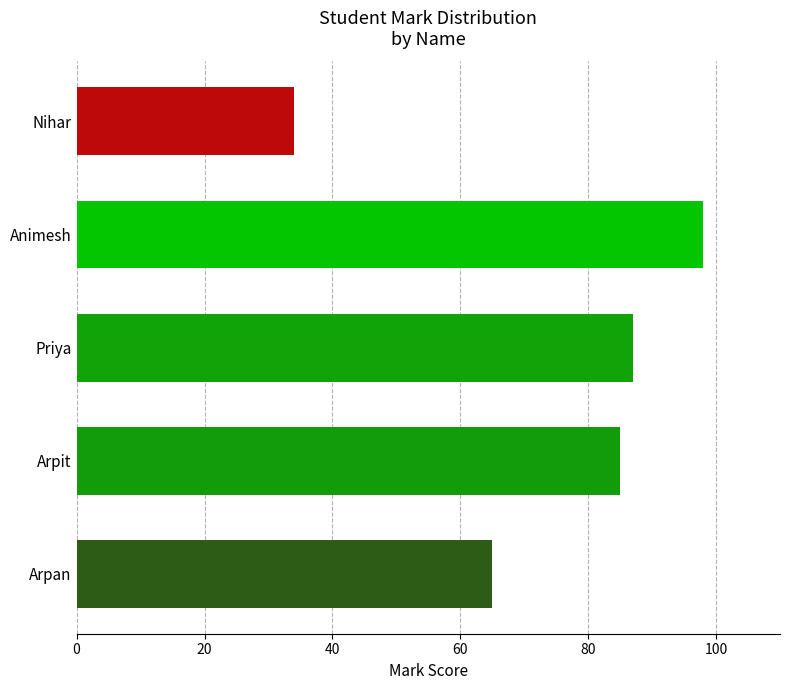

Which category has the lowest value across all series?

Nihar